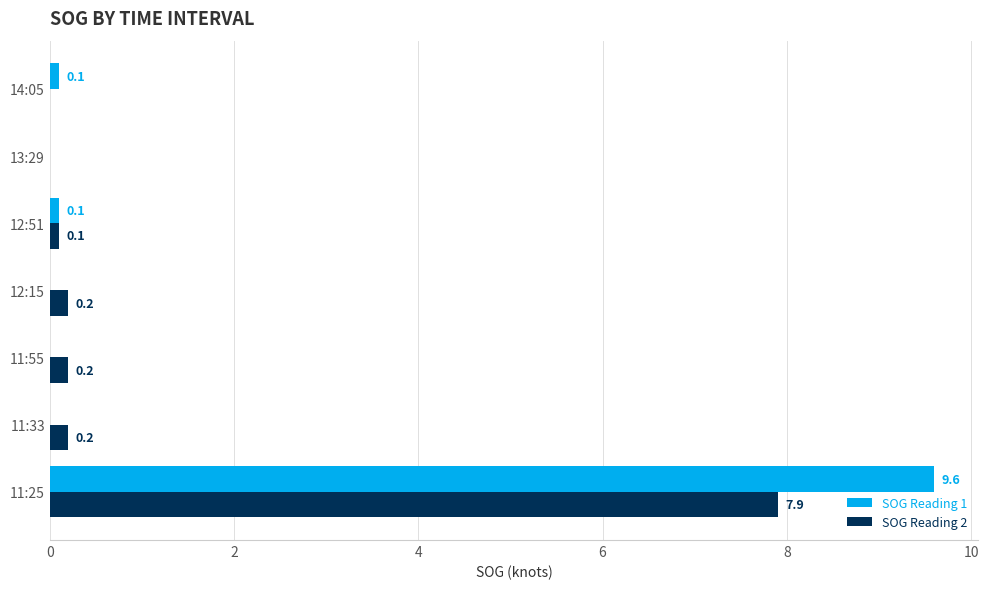

Which series changed the most between 11:55 and 14:05?

SOG Reading 2